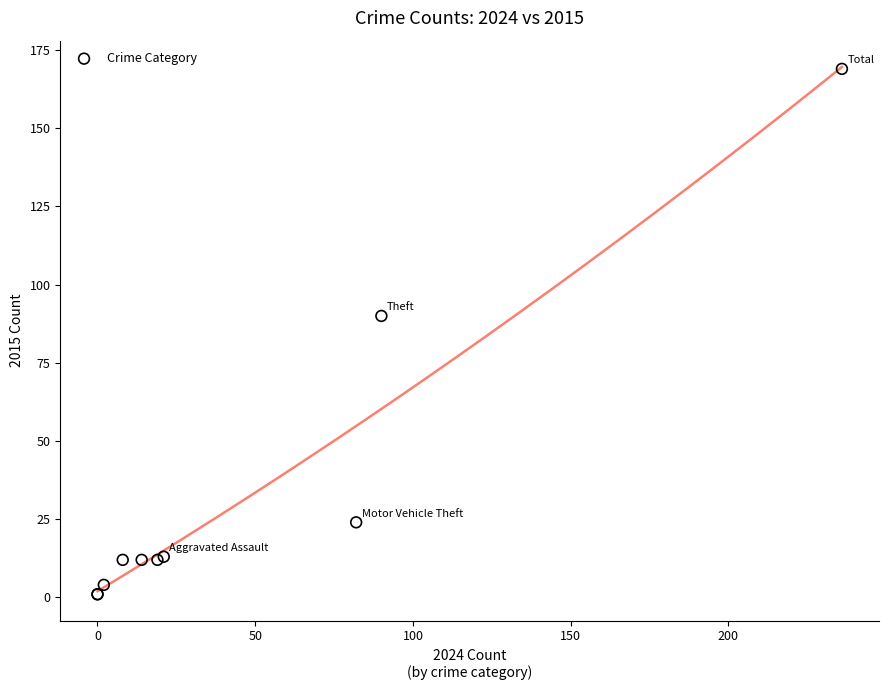

What Y value in the scatter plot is closest to 85?

90